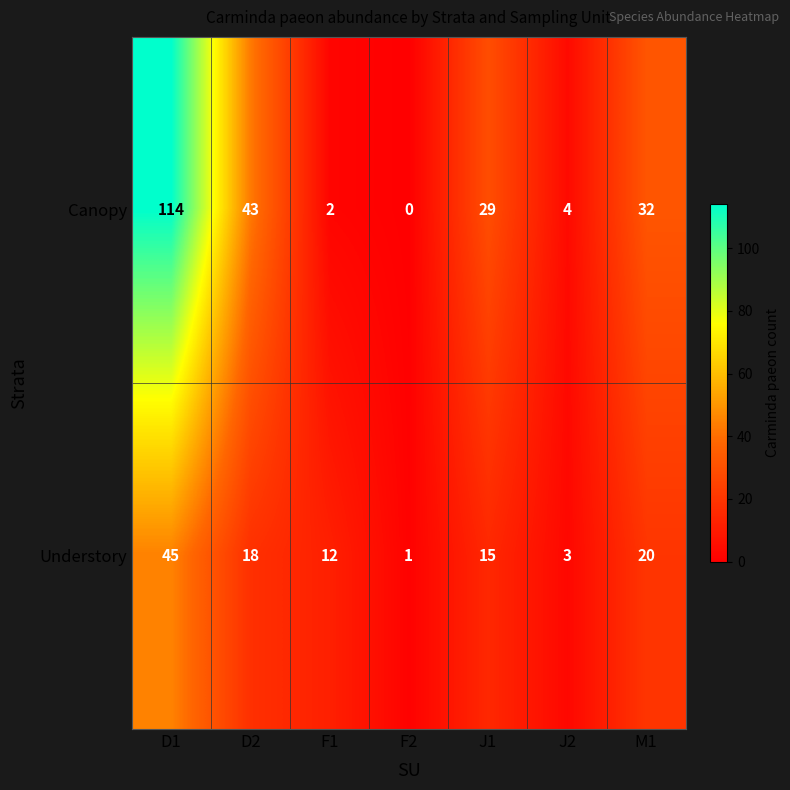

How many data points does each series have?

7